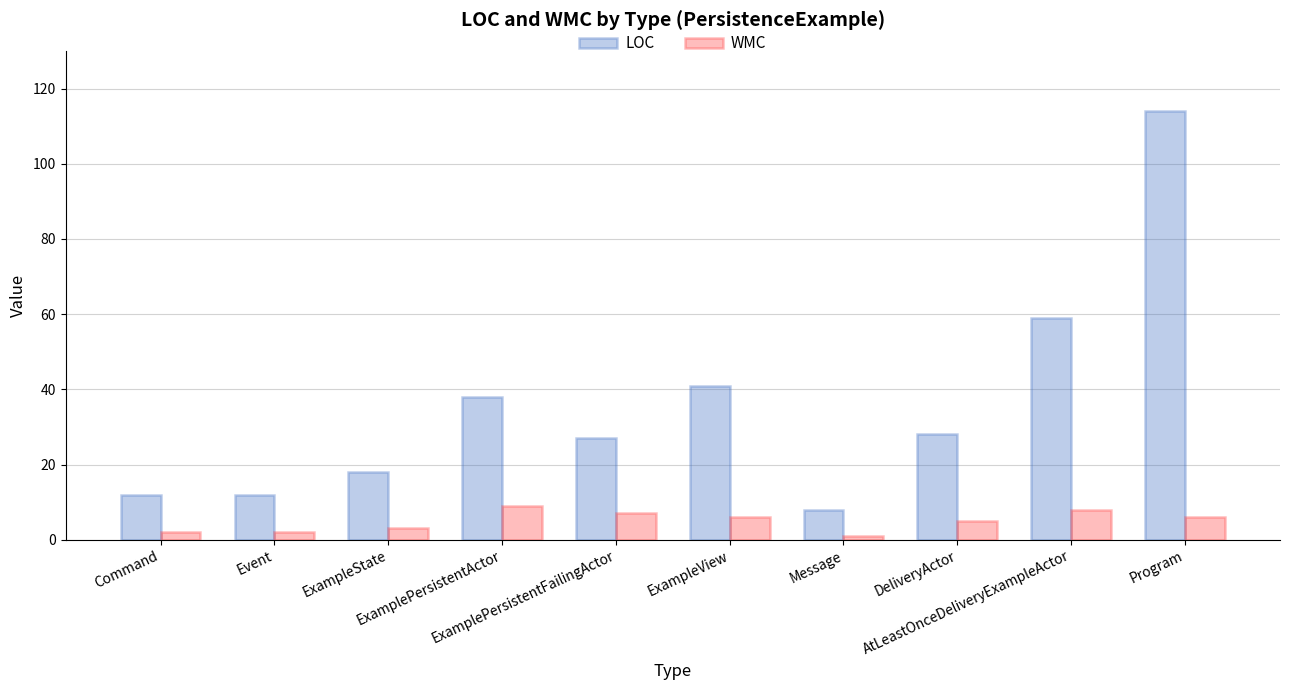

Count the number of data series in this chart.

2